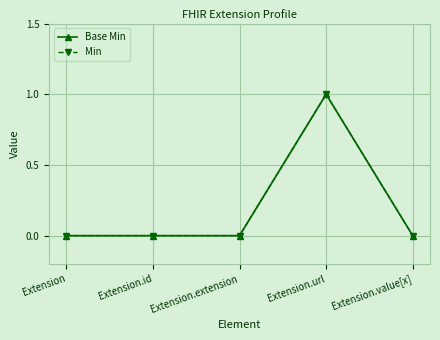

Count the Base Min values in the range 0 to 1.

5